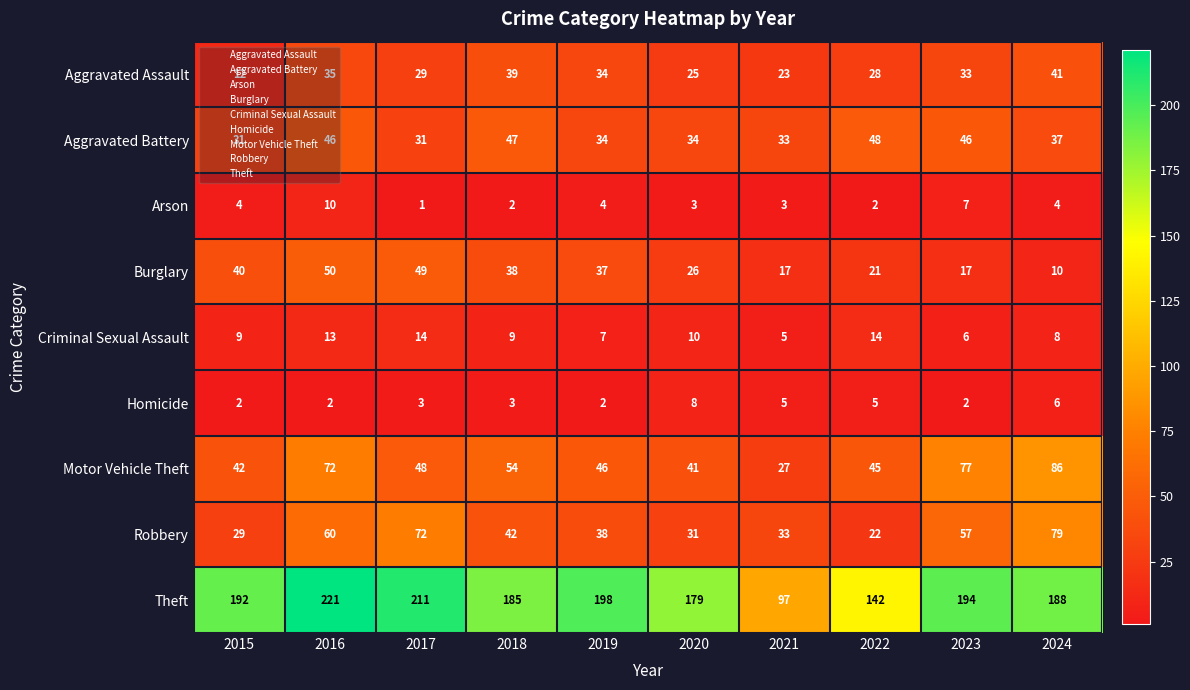

What is the total value across all series at 2021?

243